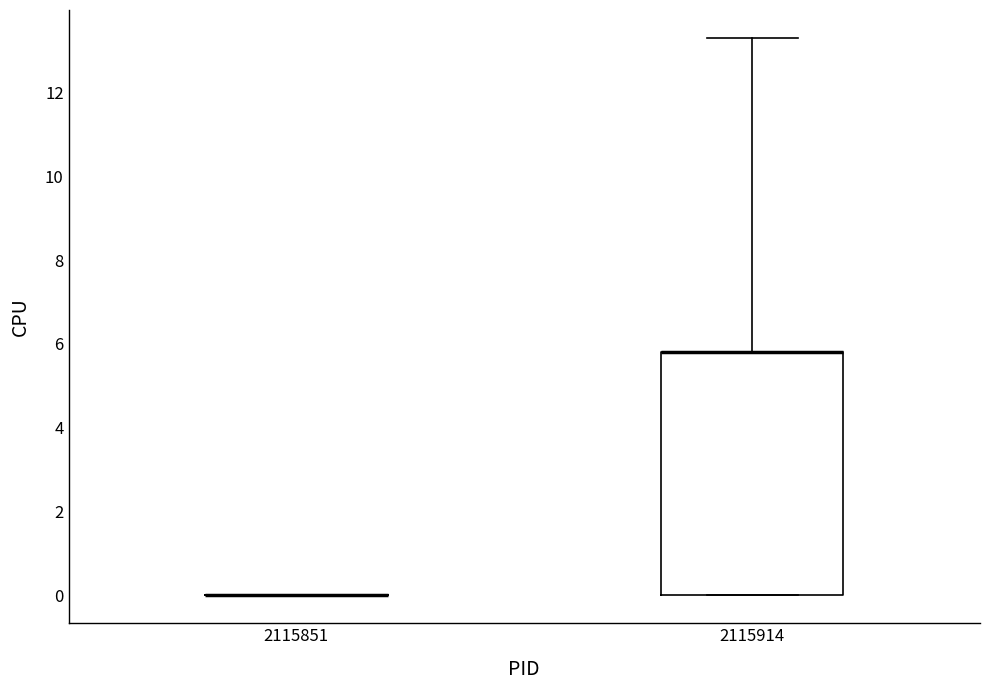

Where is the lower edge of the box at x = 2115914 on the y-axis? The values are not printed on the chart, so give them approximately, as read against the axis.

0.0